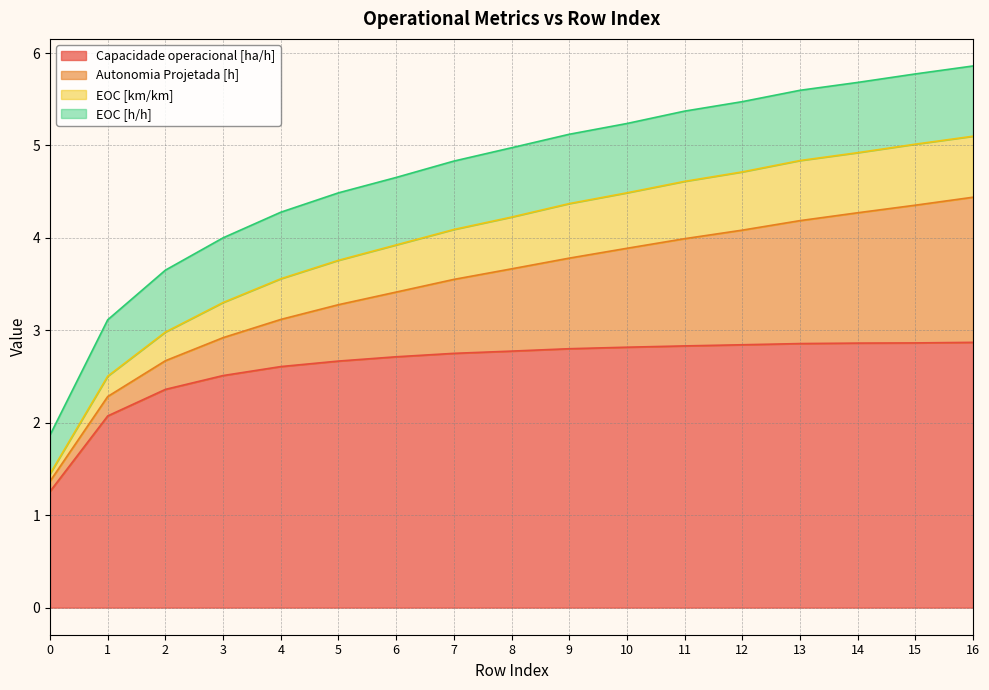

What is the total value across all series at 8?

5.0